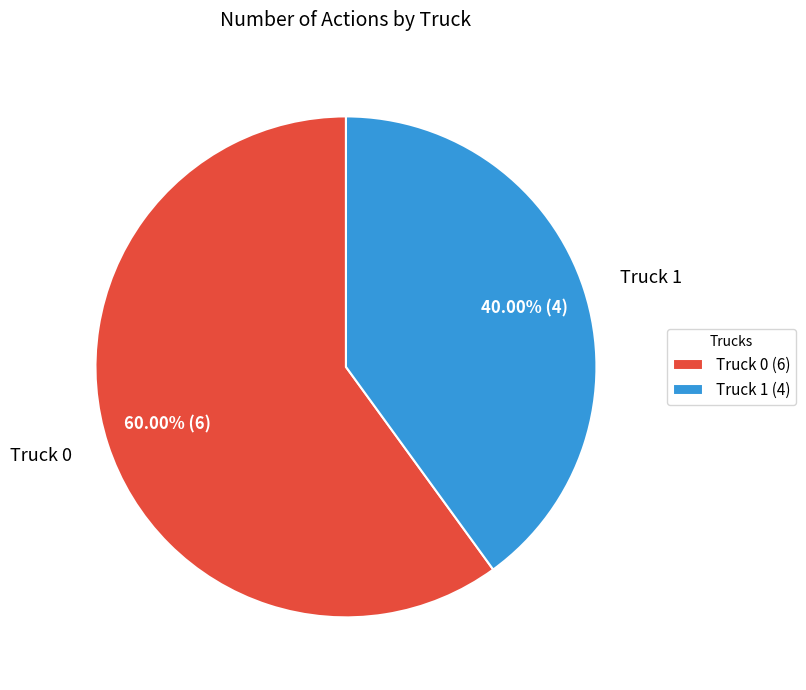

True or false: Truck 1 accounts for 51% of the total.

False